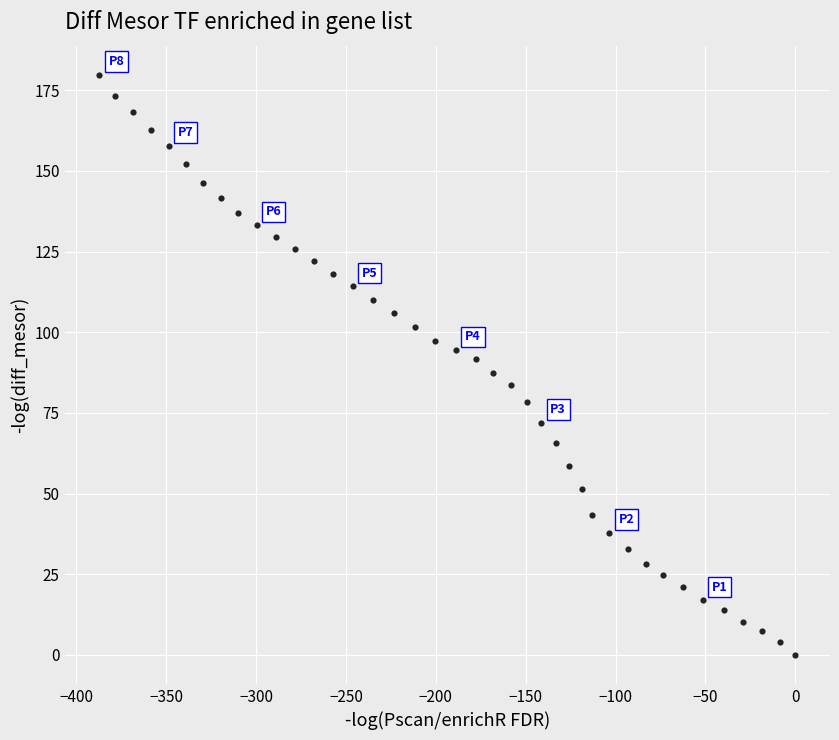

What is the range of X values (max minus min)?

387.2